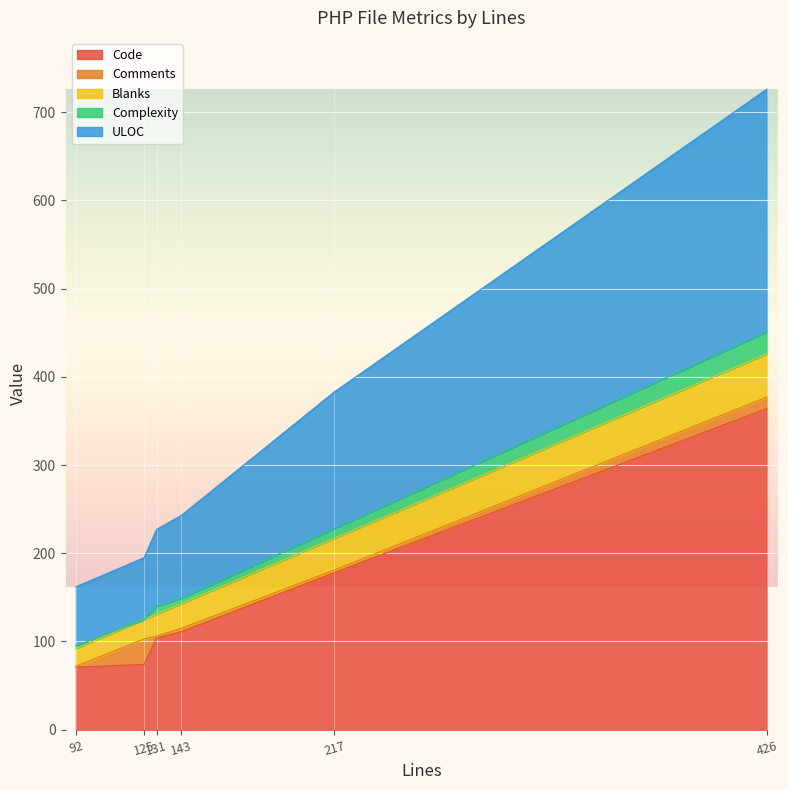

At which label does Comments first exceed 4?

125